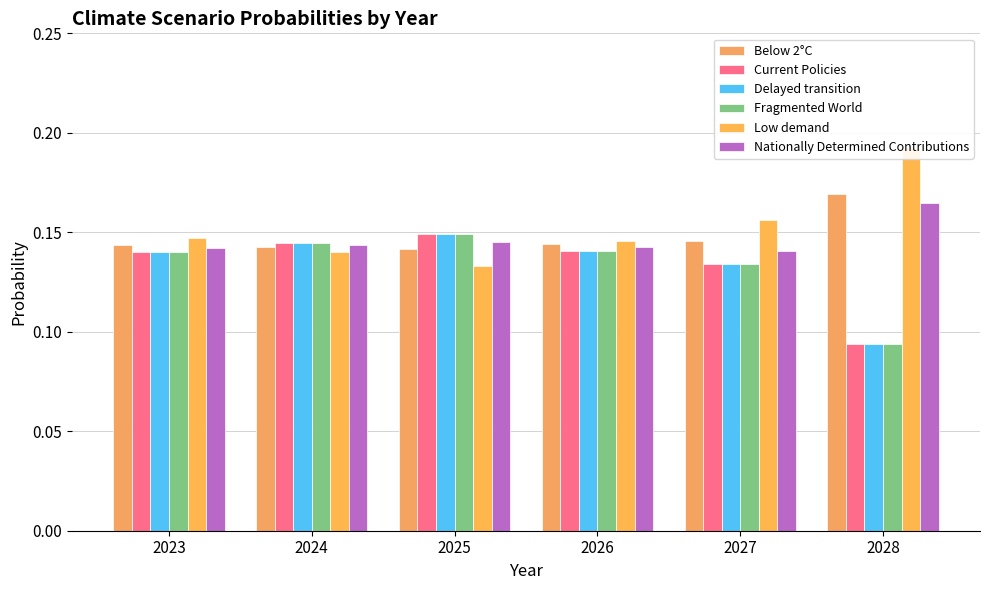

The Fragmented World series shows 0.1 at 2023. True or false?

True